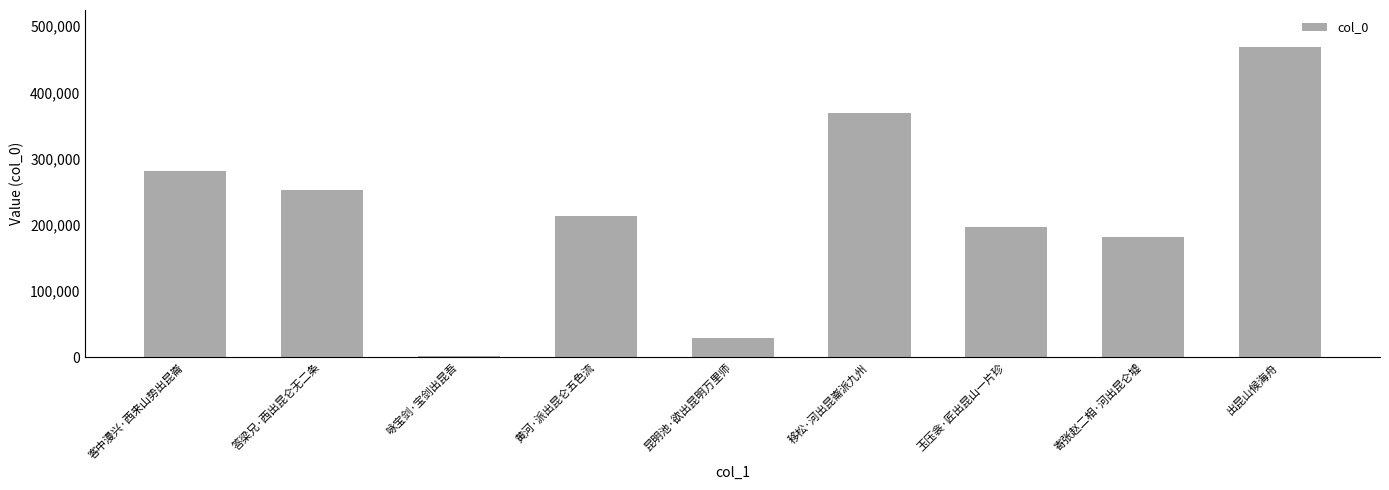

What is the sum of the values at 玉压衾·匠出昆山一片珍 and 移松·河出昆崙派九州?

565097